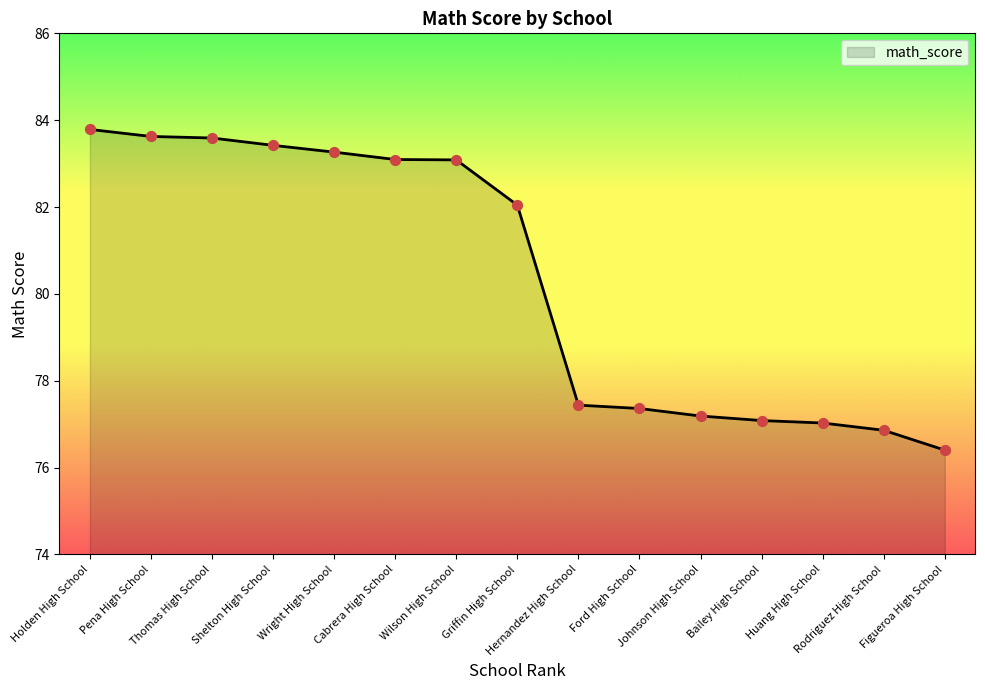

Between Hernandez High School and Huang High School, which is larger?

Hernandez High School